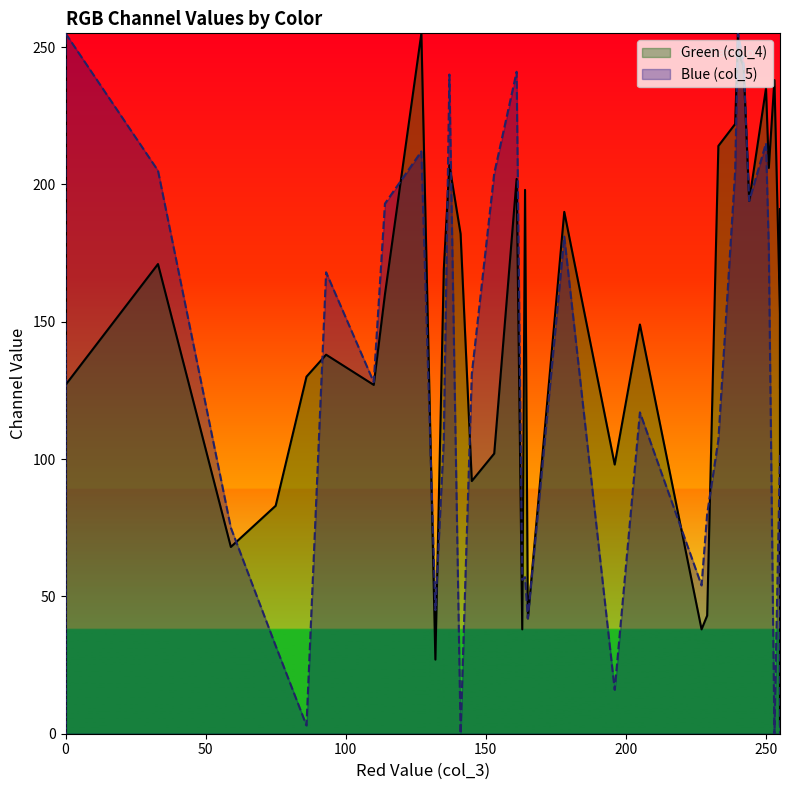

The value of Blue (col_5) at 164 is 57. True or false?

True